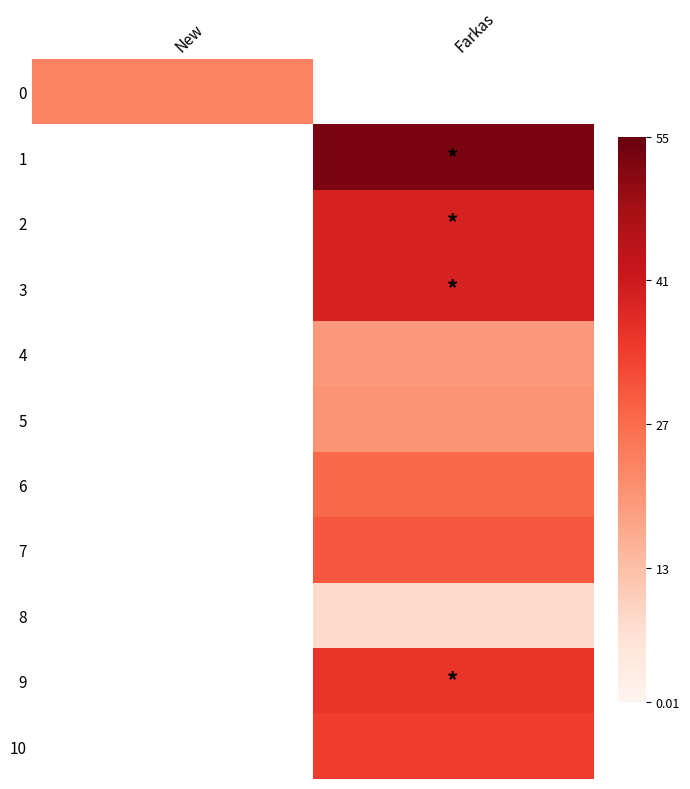

How many values in 6 are above zero?

1